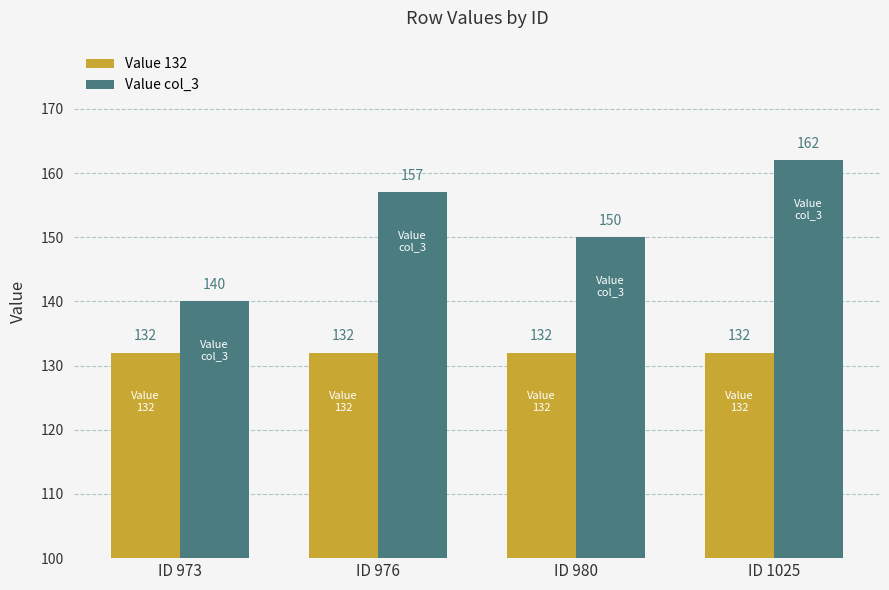

At how many categories does at least one series exceed 137?

4